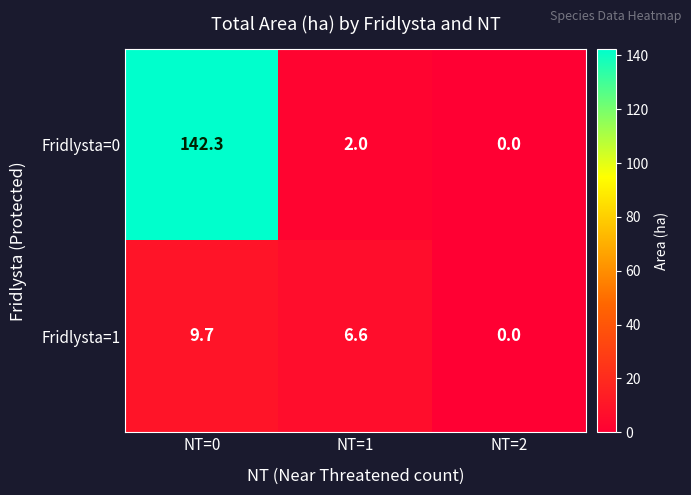

How many distinct data groups are displayed?

2